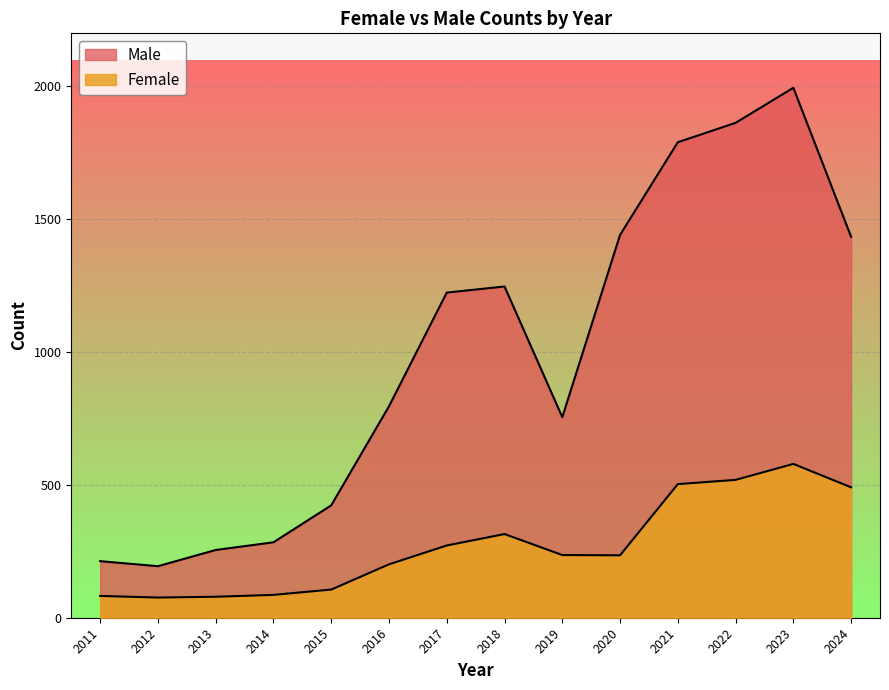

At how many categories does at least one series exceed 584?

9